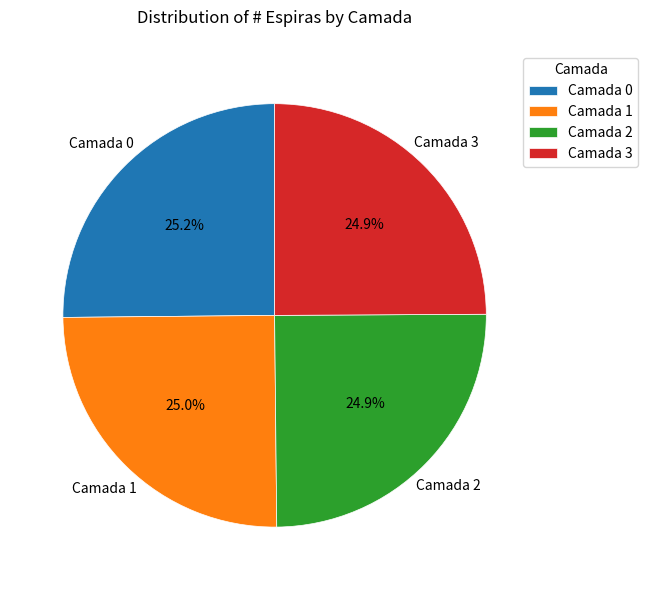

How many slices are in this pie chart?

4